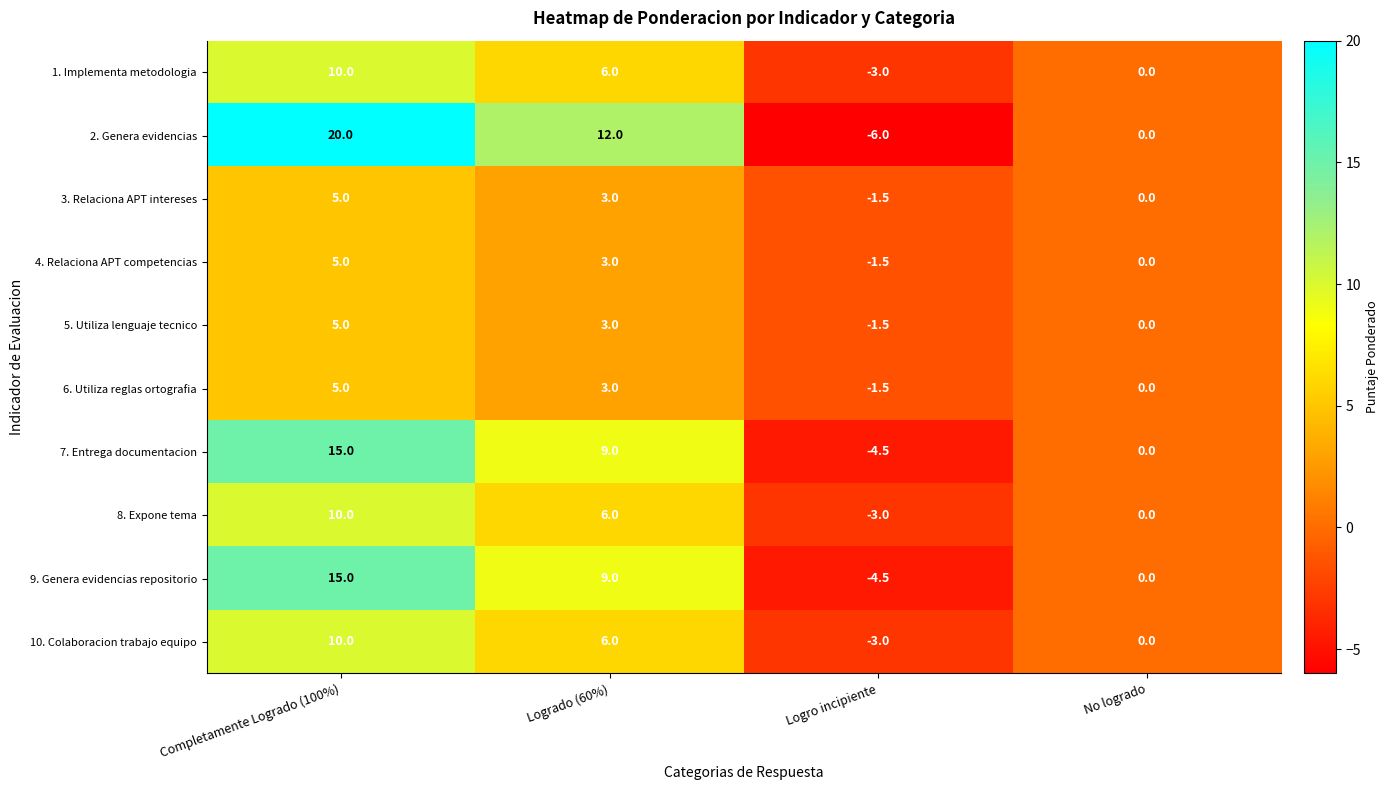

Which series has the largest range (max minus min)?

2. Genera evidencias